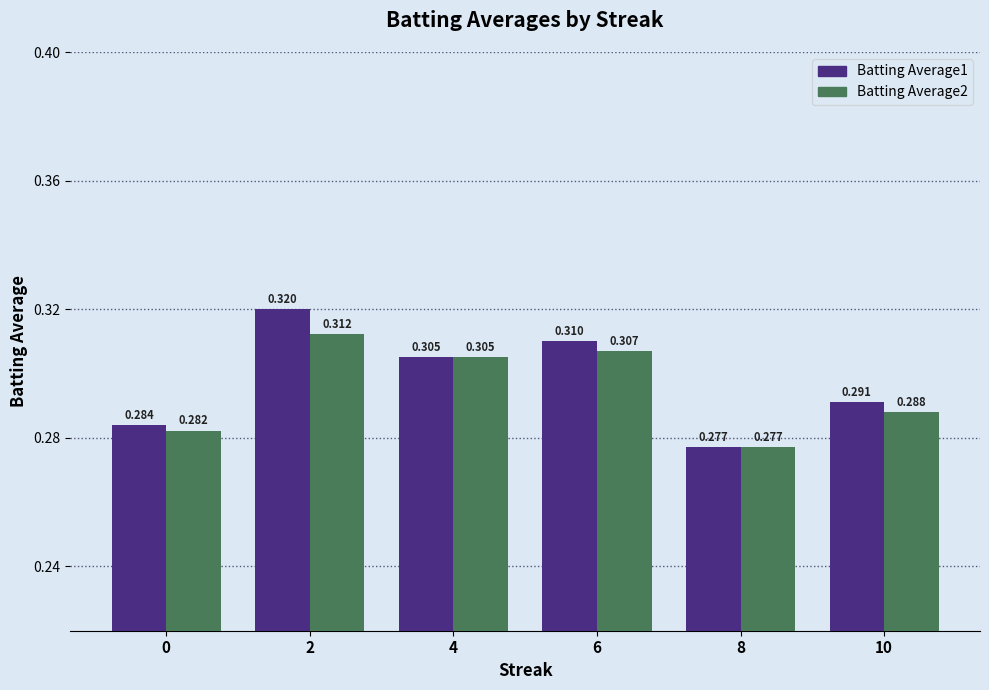

The value of Batting Average2 at 6 is 0.1. True or false?

False